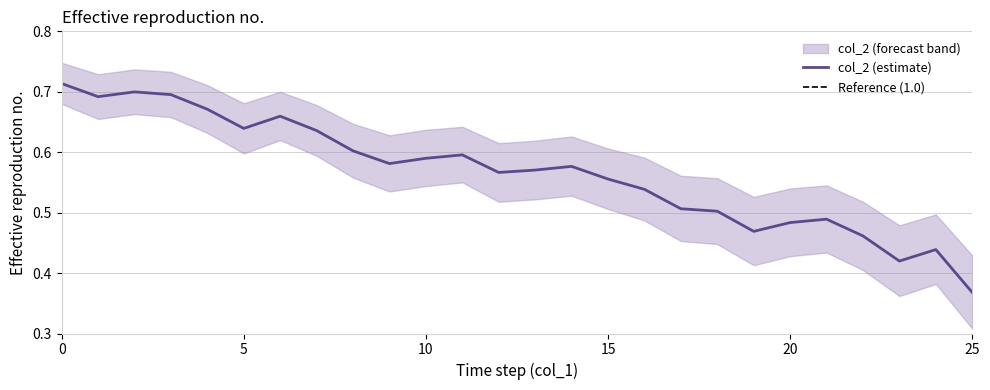

Read the col_2_upper value at 18.

0.6